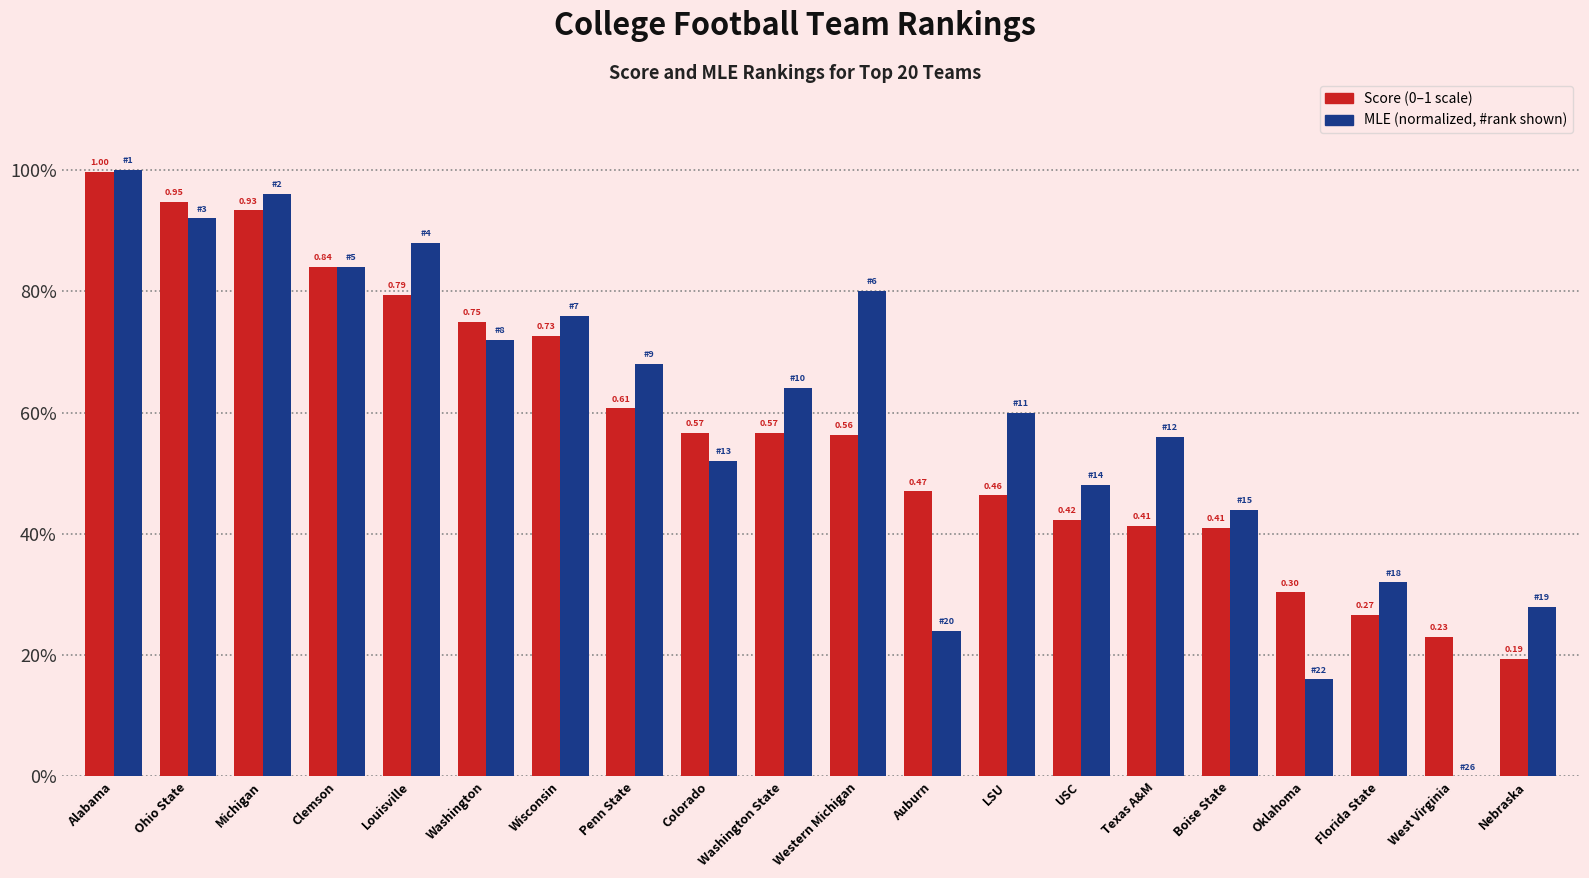

Is it true that Score equals 1.7 at Ohio State?

False